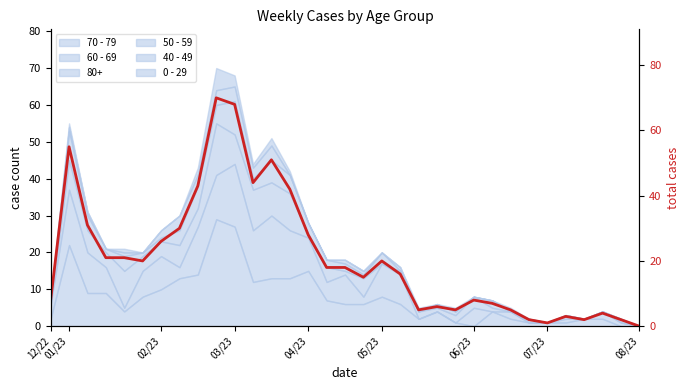

What is the approximate value at 11, to the nearest 10?

40